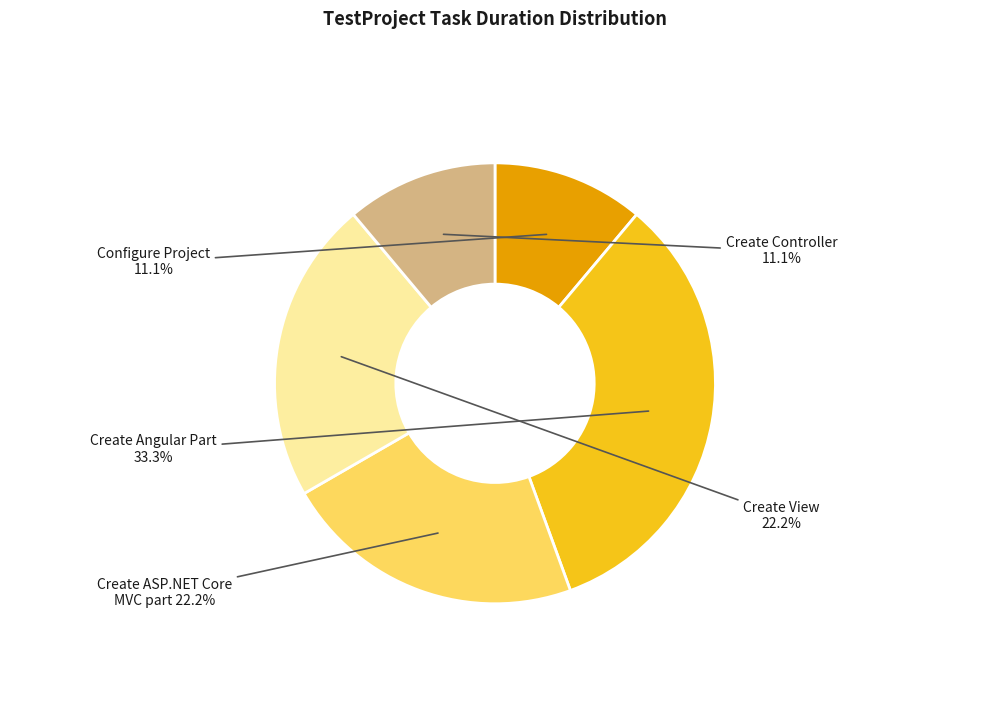

Is there a majority slice in this chart?

No